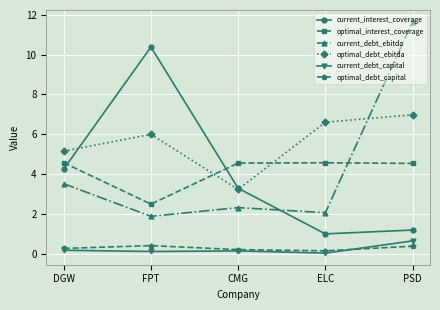

List the series in order of their peak value, lowest first.

optimal_debt_capital, current_debt_capital, optimal_interest_coverage, optimal_debt_ebitda, current_interest_coverage, current_debt_ebitda